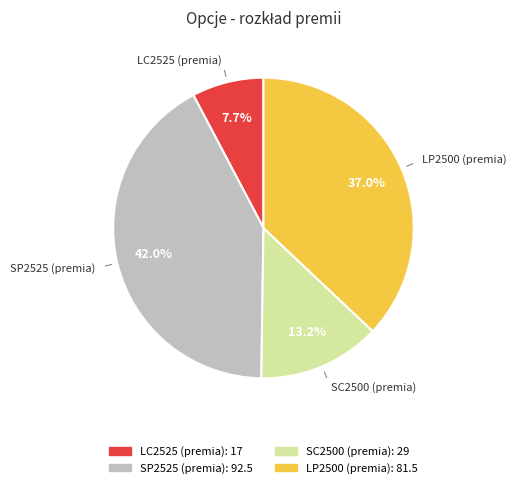

Count the number of slices in the pie.

4